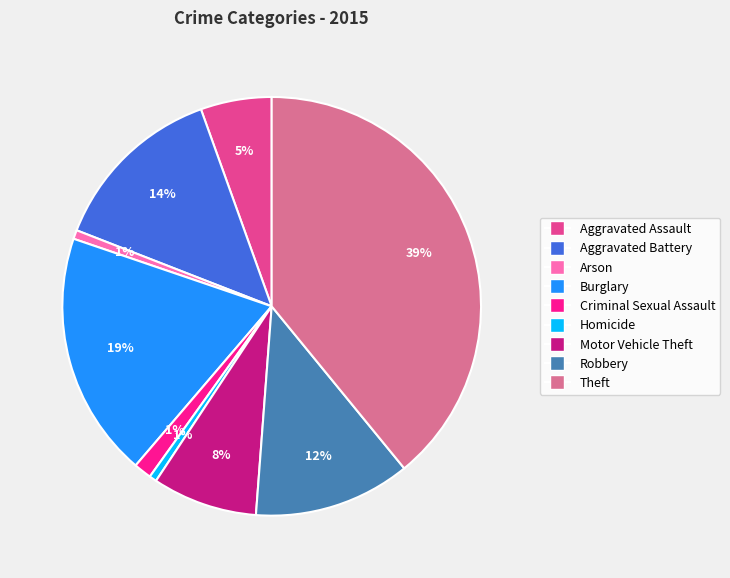

Which has a higher value, Aggravated Assault or Burglary?

Burglary